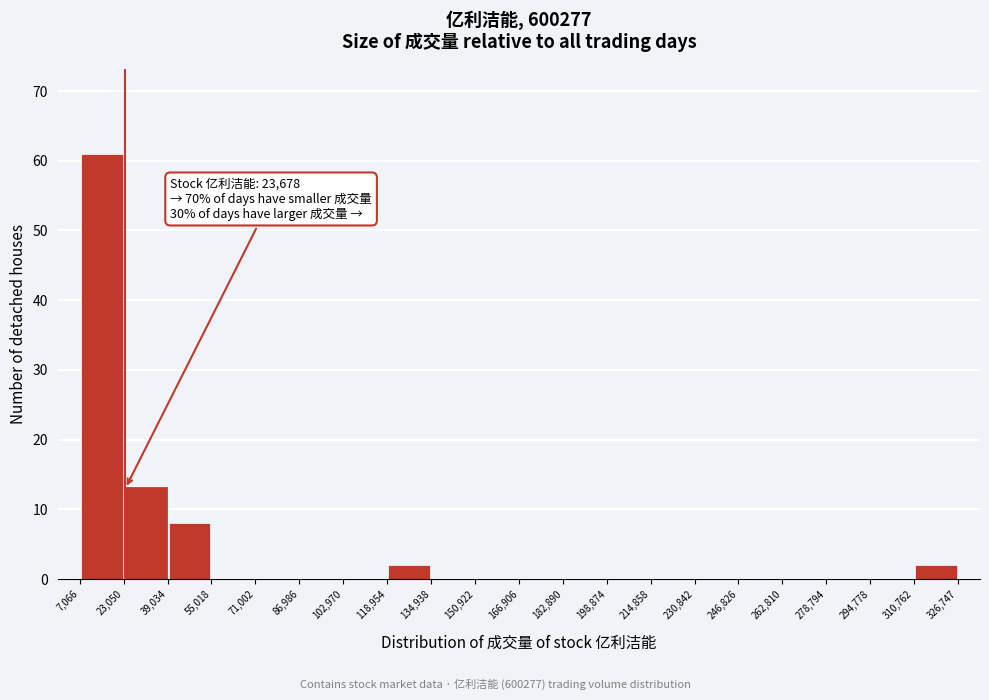

Which range on the x-axis has the tallest bar?

7,066 to 23,050